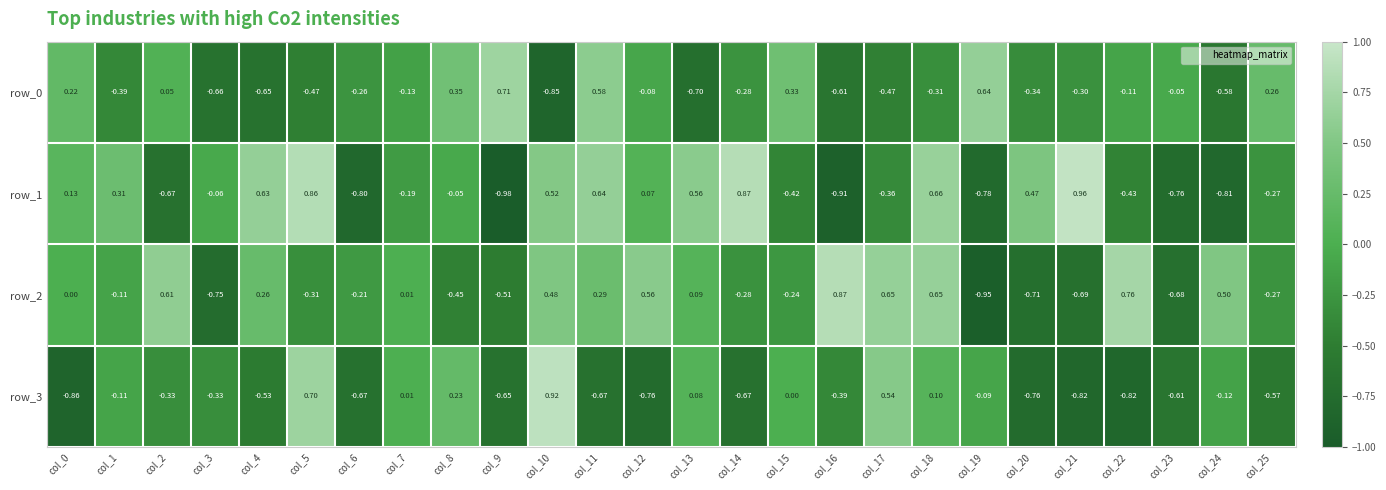

Is the value of row_3 at col_14 greater than the value of row_1 at col_20?

No